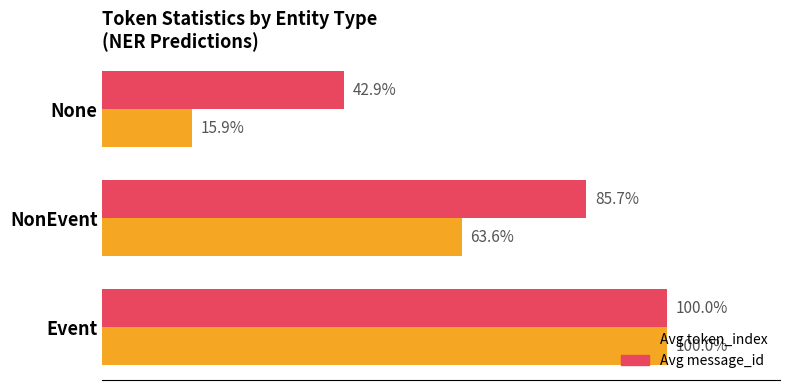

Which category has the lowest value across all series?

None